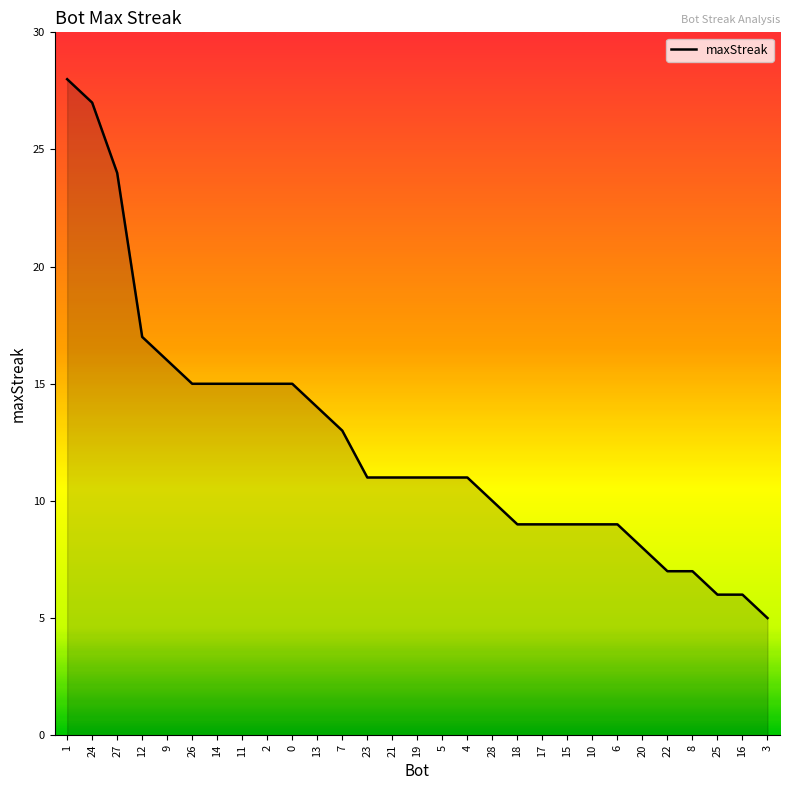

What is the ratio of the value at 13 to the value at 6?

1.6